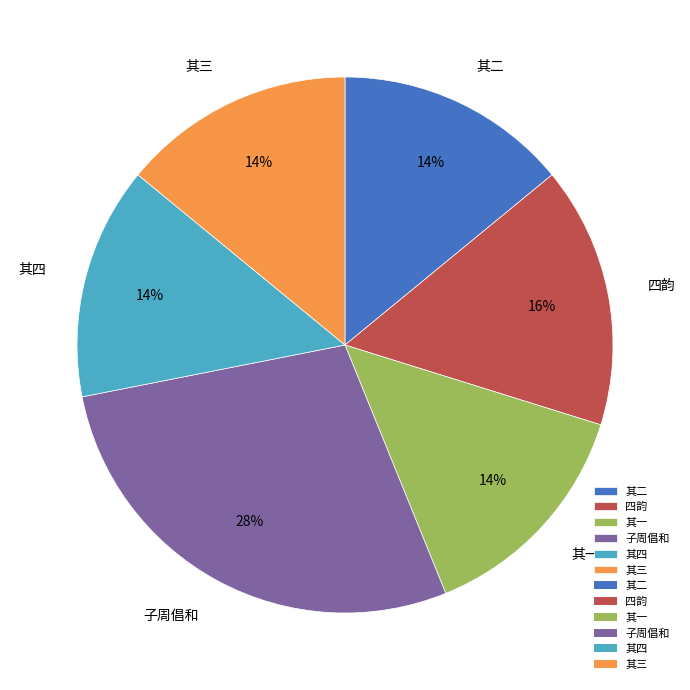

What is the ratio of the value at 子周倡和 to the value at 其二?

2.0